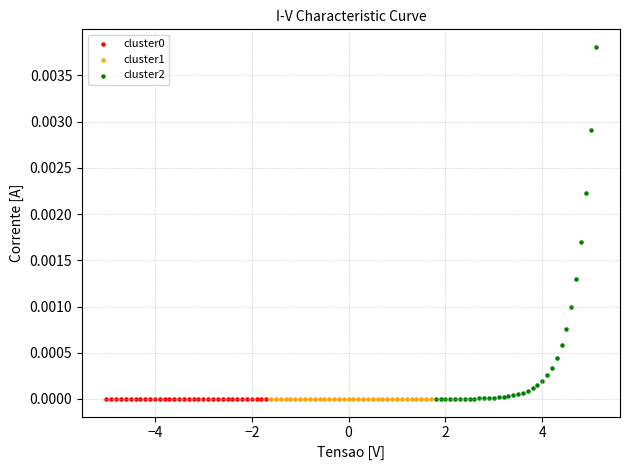

Which series has the largest Y range (max minus min)?

cluster2